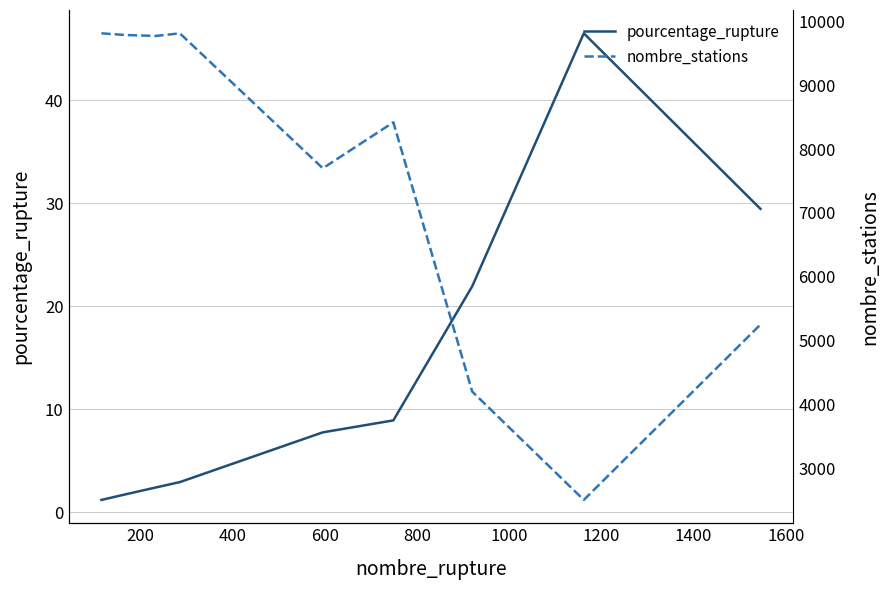

True or false: nombre_stations has more than 0 points higher than both neighbors.

True